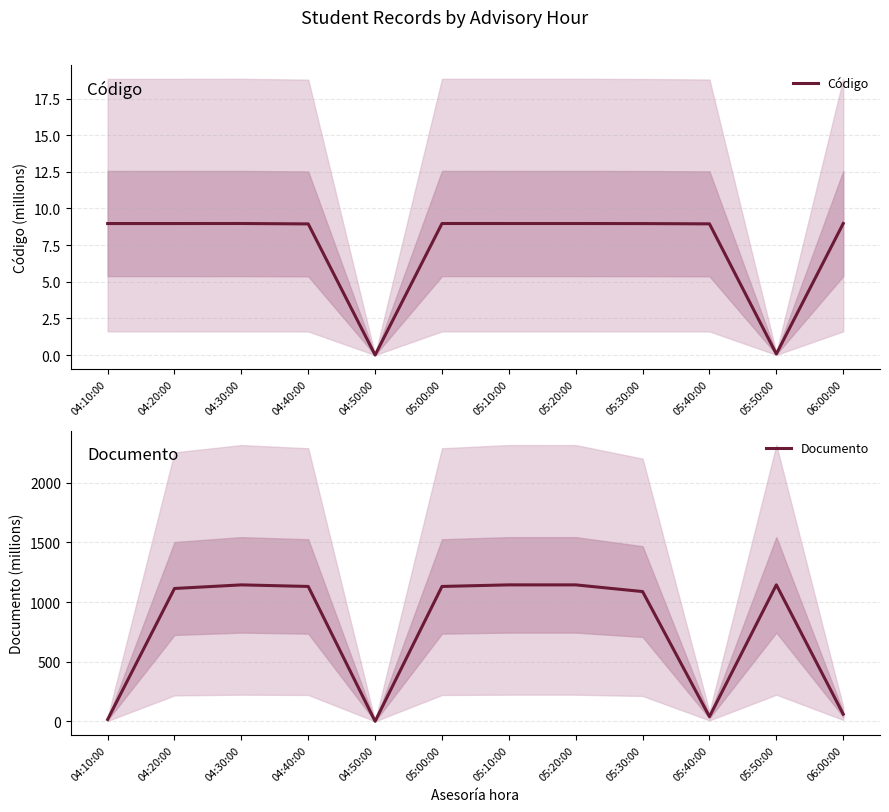

Reading left to right, what are all the values shown in this chart?

Código: 04:10:00=9.0	04:20:00=9.0	04:30:00=9.0	04:40:00=8.9	04:50:00=0.0	05:00:00=9.0	05:10:00=9.0	05:20:00=9.0	05:30:00=9.0	05:40:00=8.9	05:50:00=0.1	06:00:00=9.0
Documento: 04:10:00=14.6	04:20:00=1113.6	04:30:00=1143.8	04:40:00=1130.7	04:50:00=0.0	05:00:00=1130.7	05:10:00=1143.9	05:20:00=1143.8	05:30:00=1087.8	05:40:00=38.6	05:50:00=1144.1	06:00:00=59.3